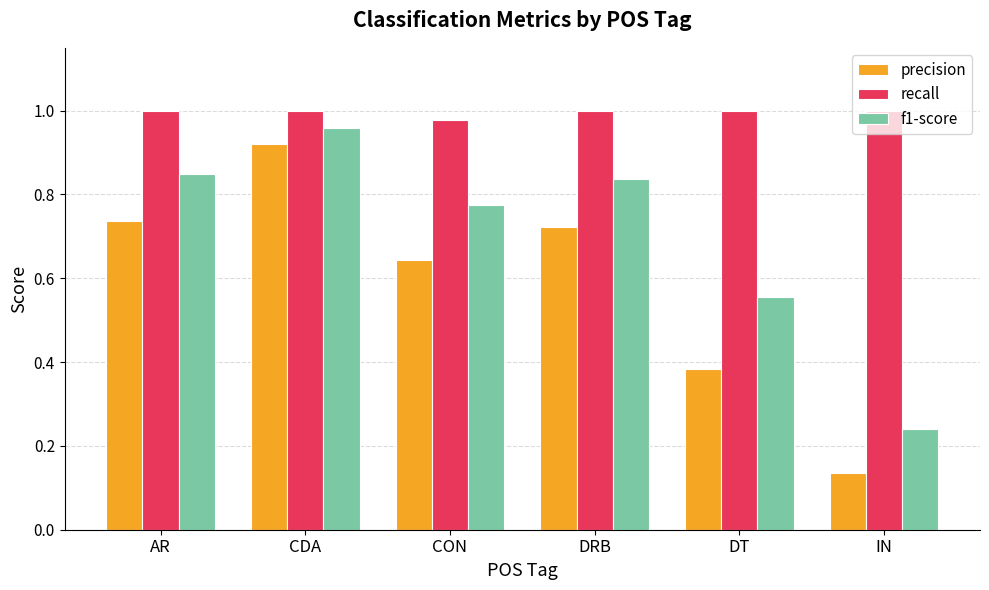

Which series has the widest spread of values?

precision